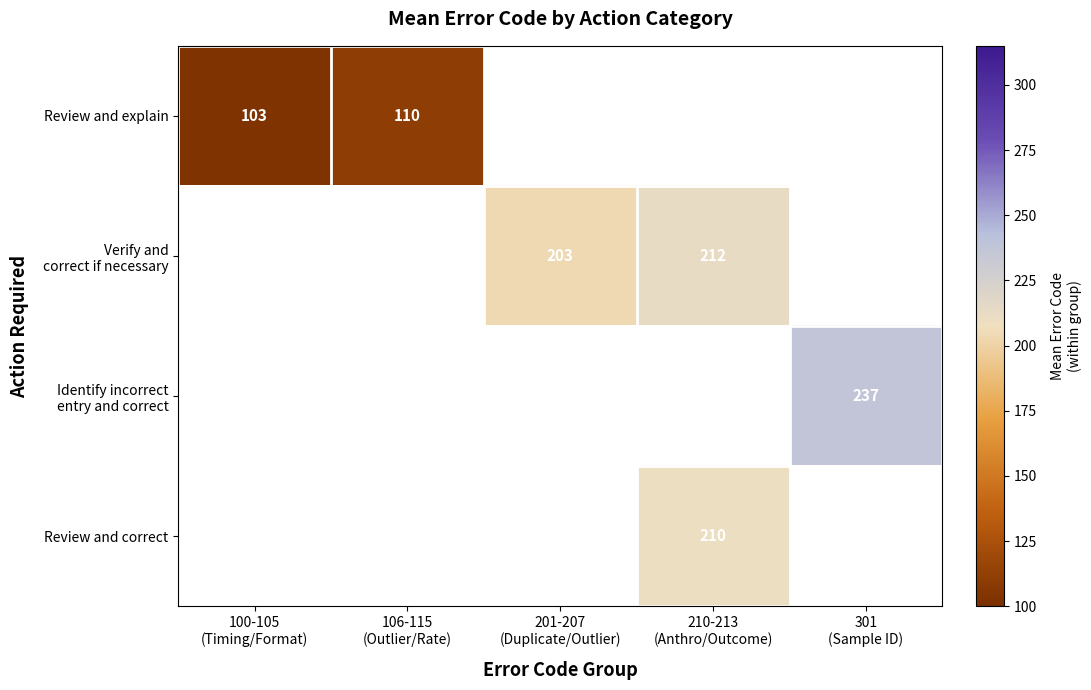

How many values in Verify and correct if necessary are above zero?

2